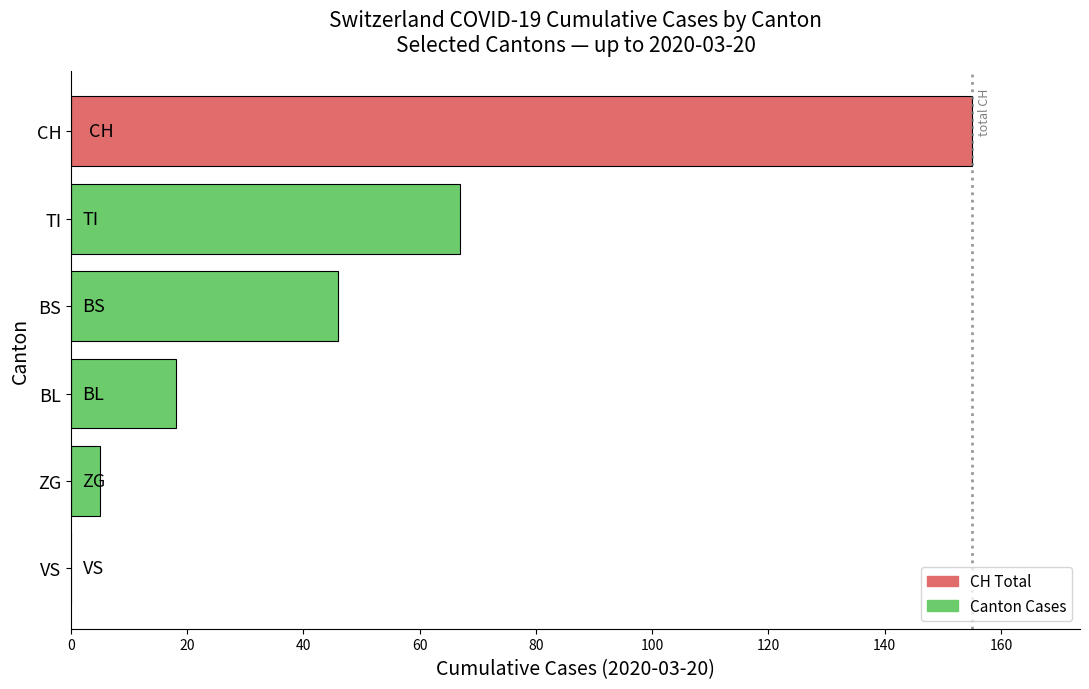

Are the bars horizontal?

Yes